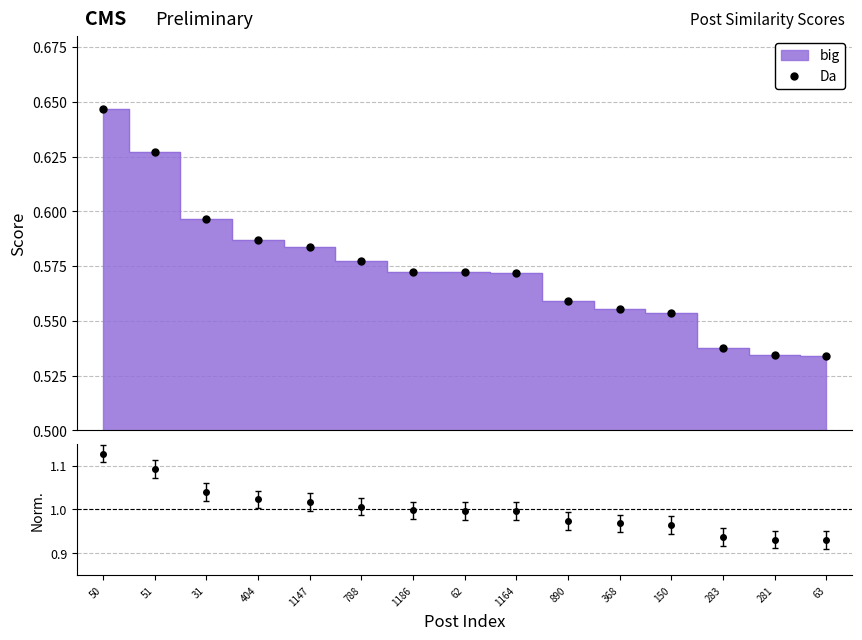

Reading right to left, list all the values displayed in this chart.

Da: 63=0.5	281=0.5	283=0.5	150=0.6	368=0.6	890=0.6	1164=0.6	62=0.6	1186=0.6	788=0.6	1147=0.6	404=0.6	31=0.6	51=0.6	50=0.6
ratio: 63=0.9	281=0.9	283=0.9	150=1.0	368=1.0	890=1.0	1164=1.0	62=1.0	1186=1.0	788=1.0	1147=1.0	404=1.0	31=1.0	51=1.1	50=1.1